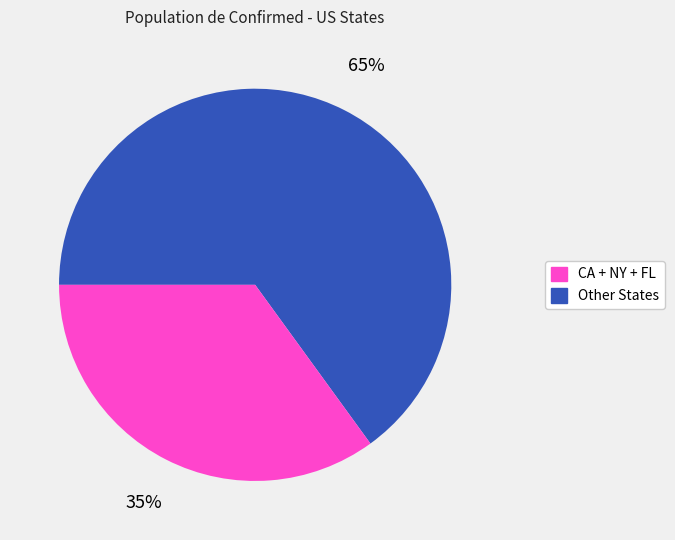

To the nearest percent, what is the difference between the largest and smallest slice percentages?

30%